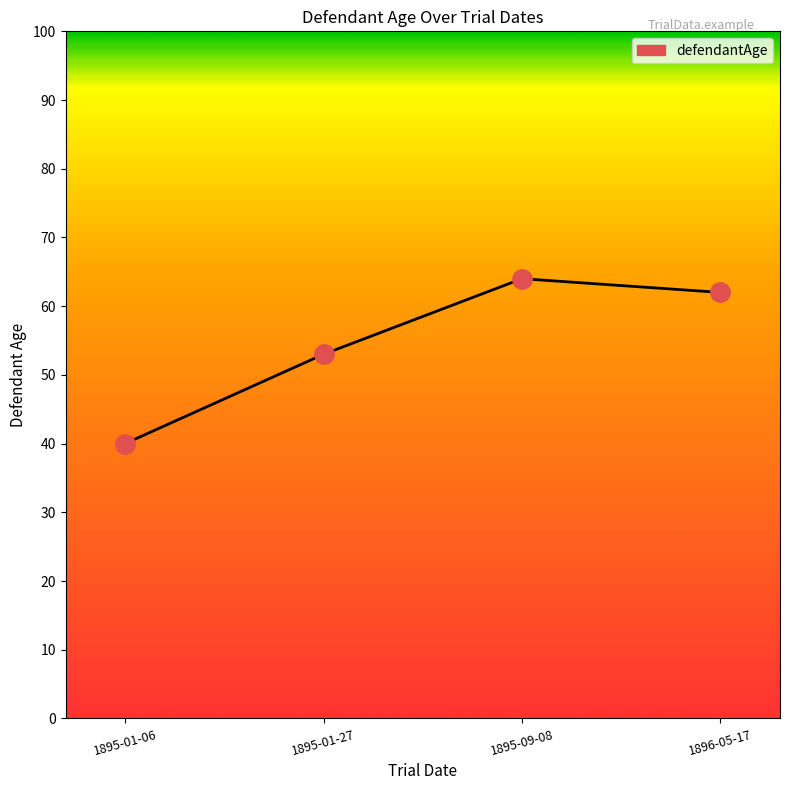

What is the difference between the maximum and minimum values?

24